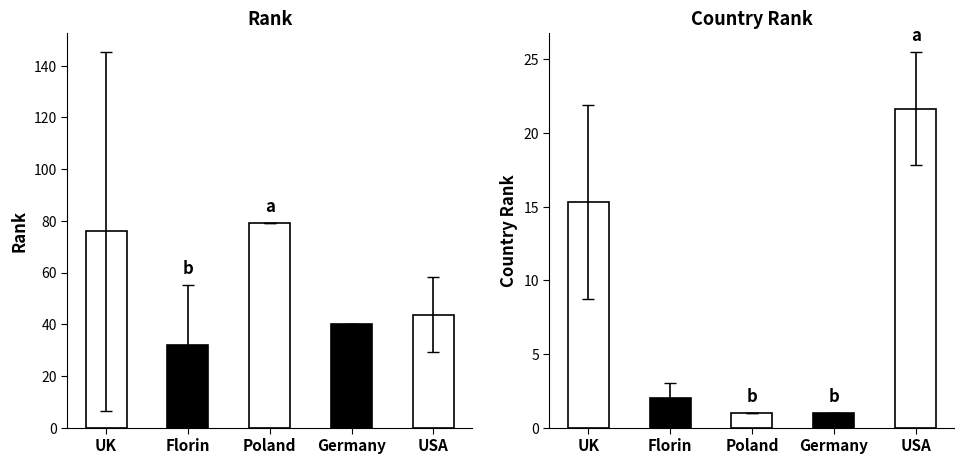

Between Florin and USA, which series saw the biggest shift?

Country Rank